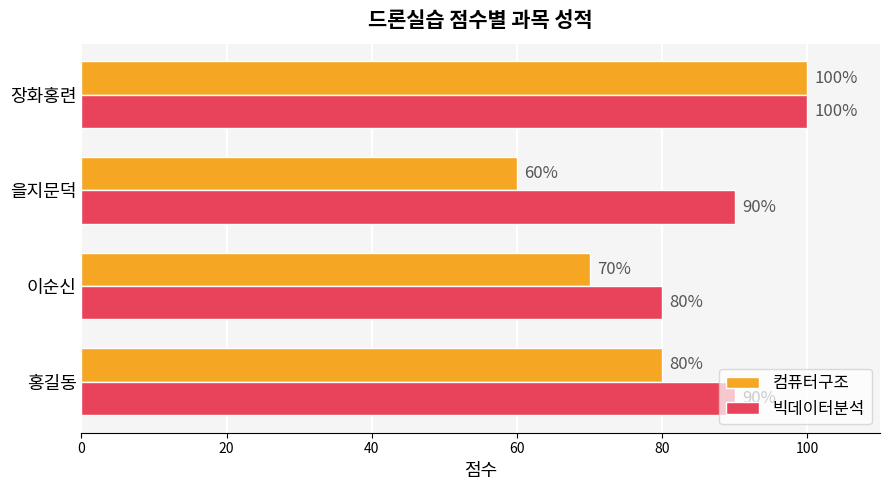

Is it true that 빅데이터분석 equals 56 at 을지문덕?

False